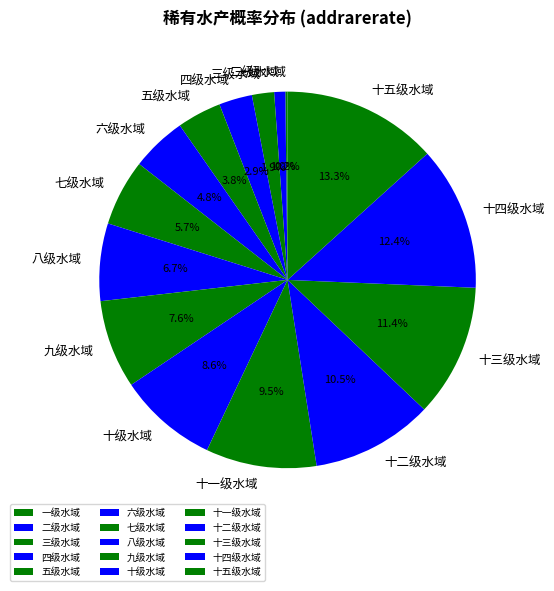

What portion of the pie excludes 五级水域?

96.2%